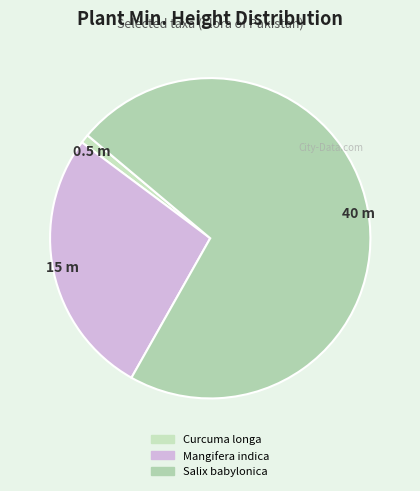

How much of the chart is everything except Curcuma longa?

99.1%